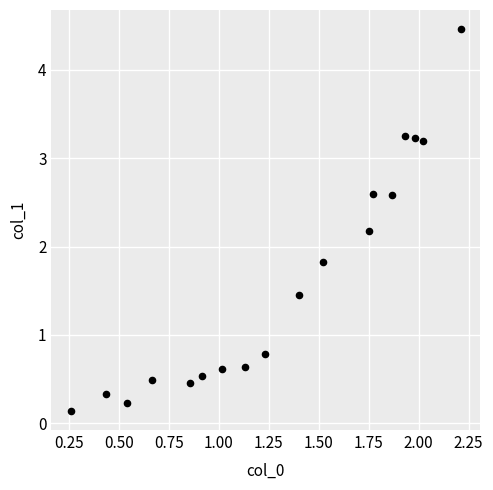

What is the range of X values (max minus min)?

2.0